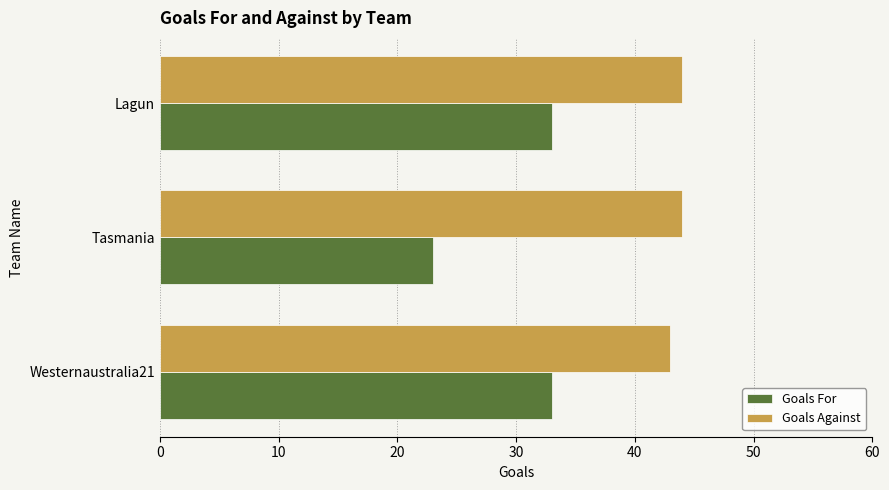

What are all the series names shown in the legend?

Goals For, Goals Against